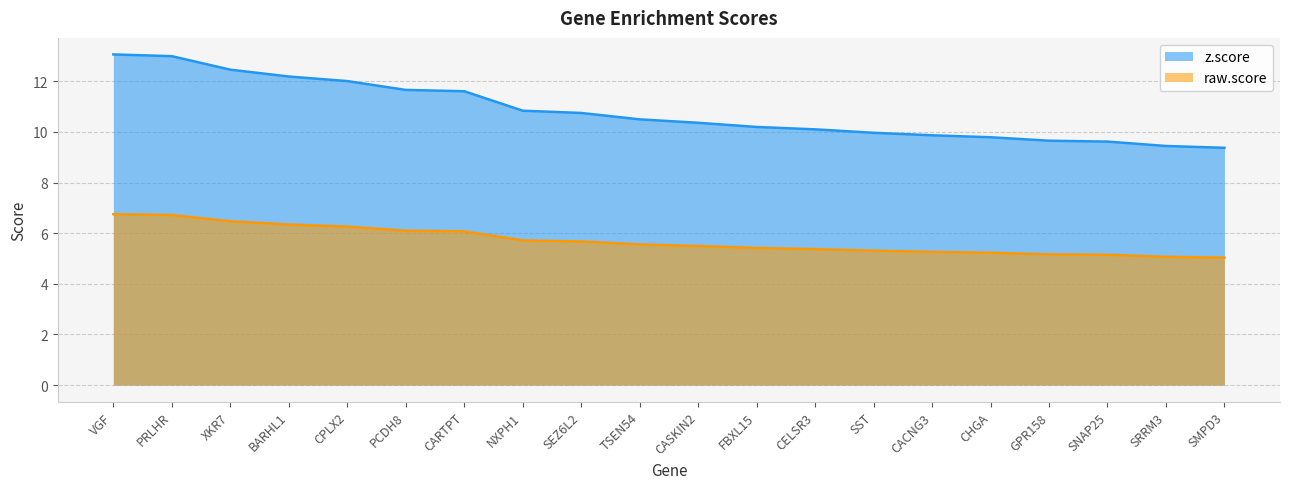

How many lines are shown in the chart?

2